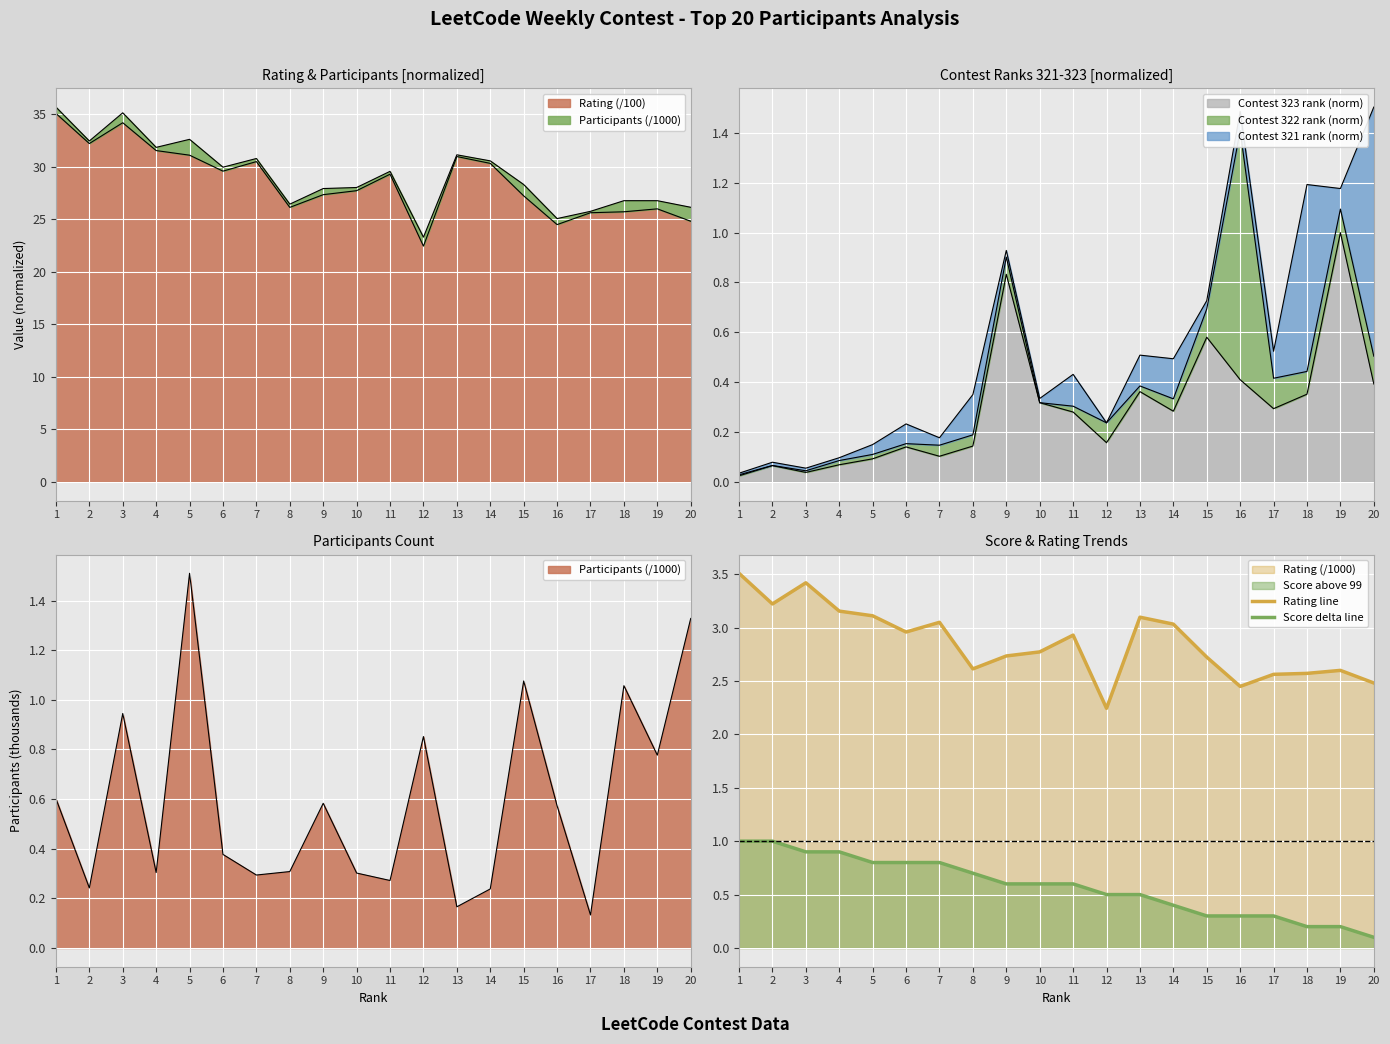

Which series has the largest total across all categories?

Rating line